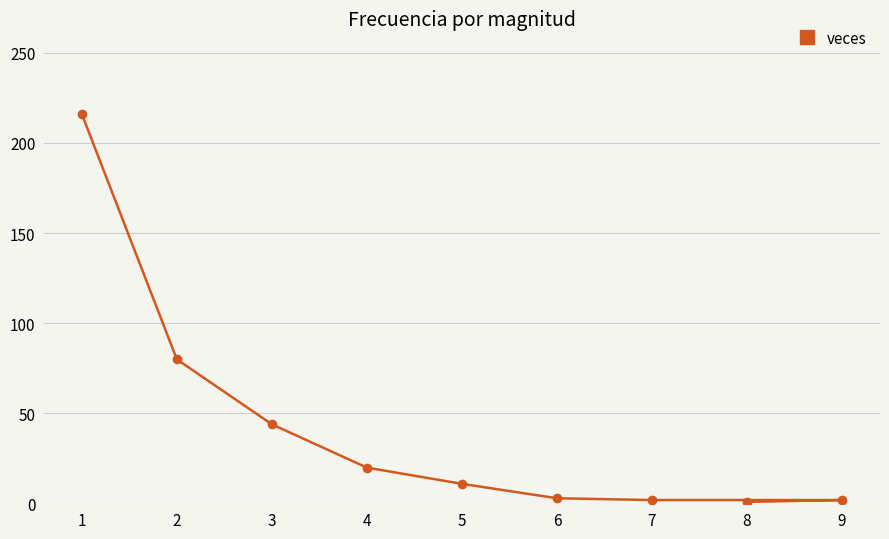

Count the number of values greater than 11.

4